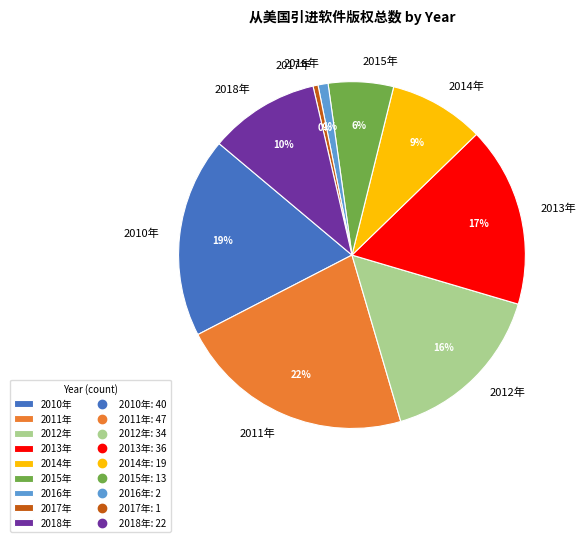

Which has a higher value, 2018年 or 2015年?

2018年